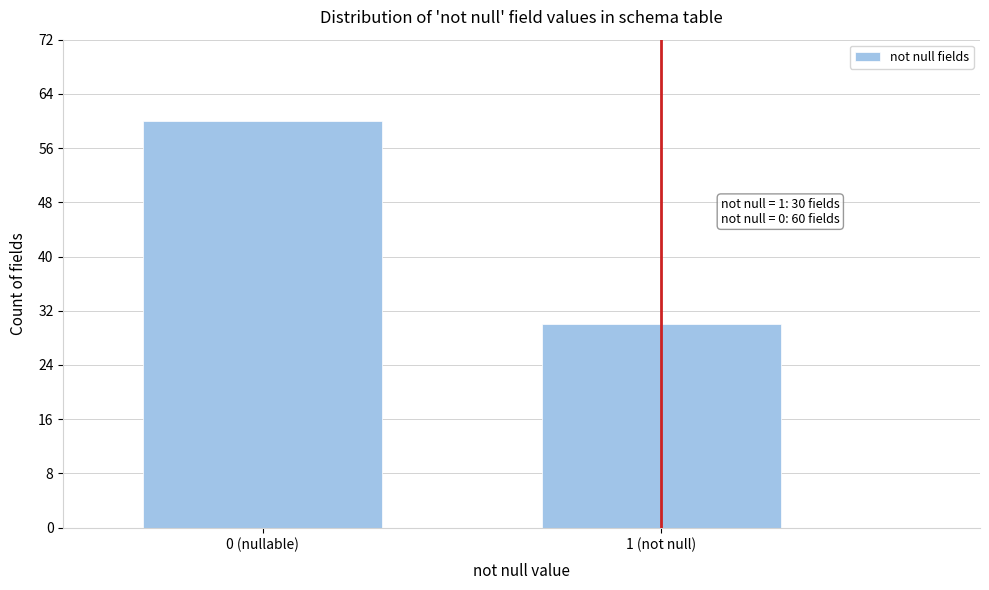

Reading left to right, list all the values displayed in this chart.

60	30